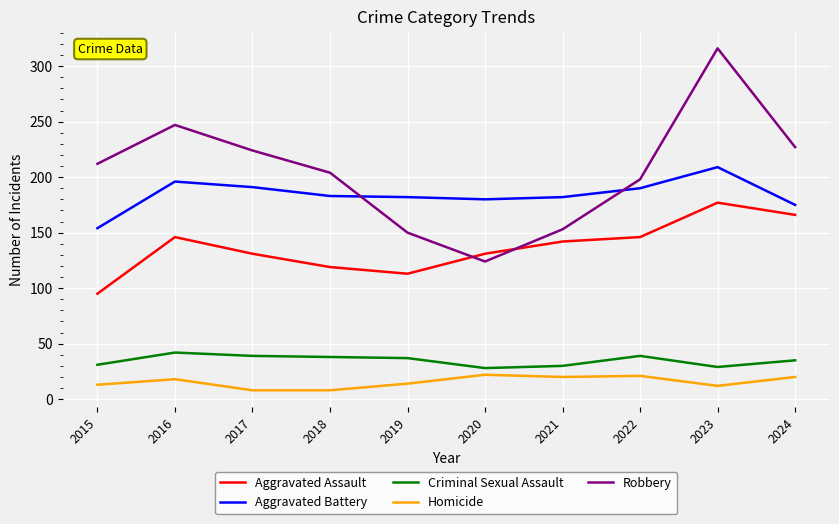

True or false: Robbery and Criminal Sexual Assault intersect in this chart.

False